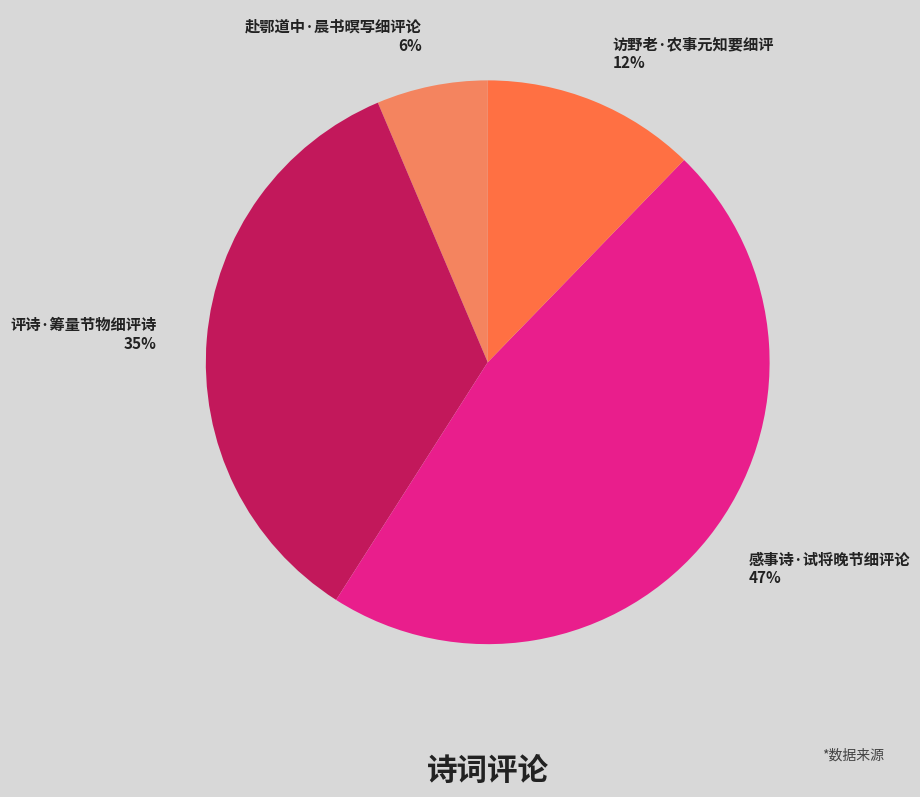

The 感事诗·试将晚节细评论 slice represents 47% of the pie. True or false?

True